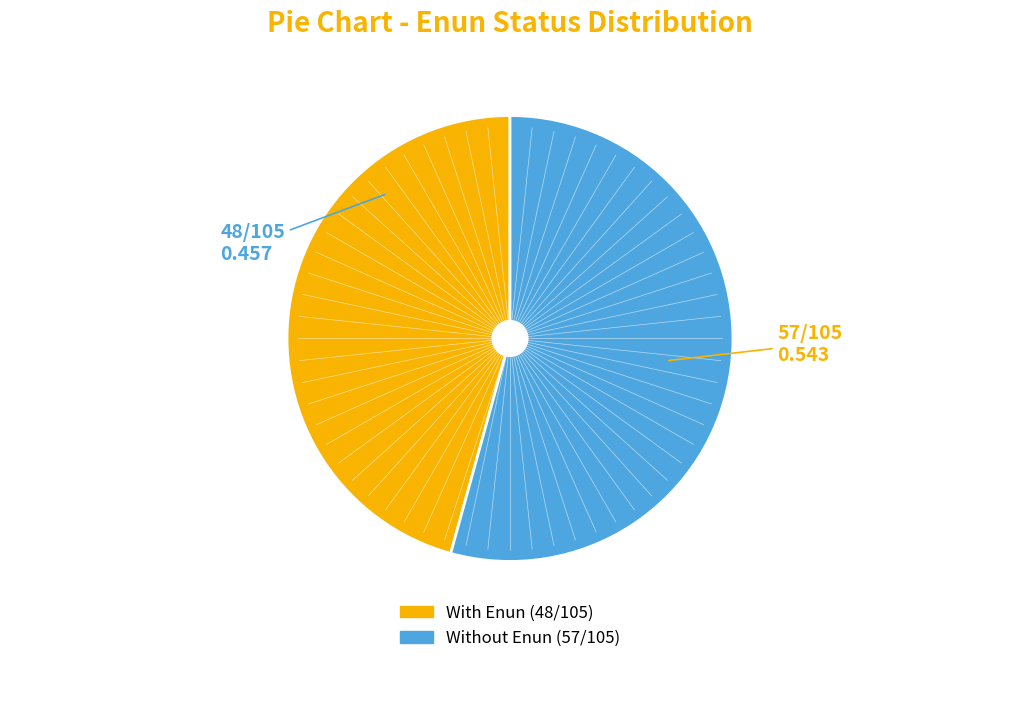

Is there any slice that represents more than half of the pie?

Yes